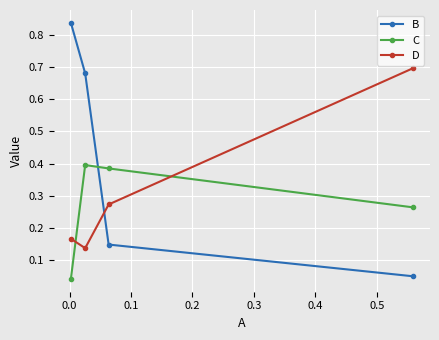

List the series in order of their peak value, highest first.

B, D, C